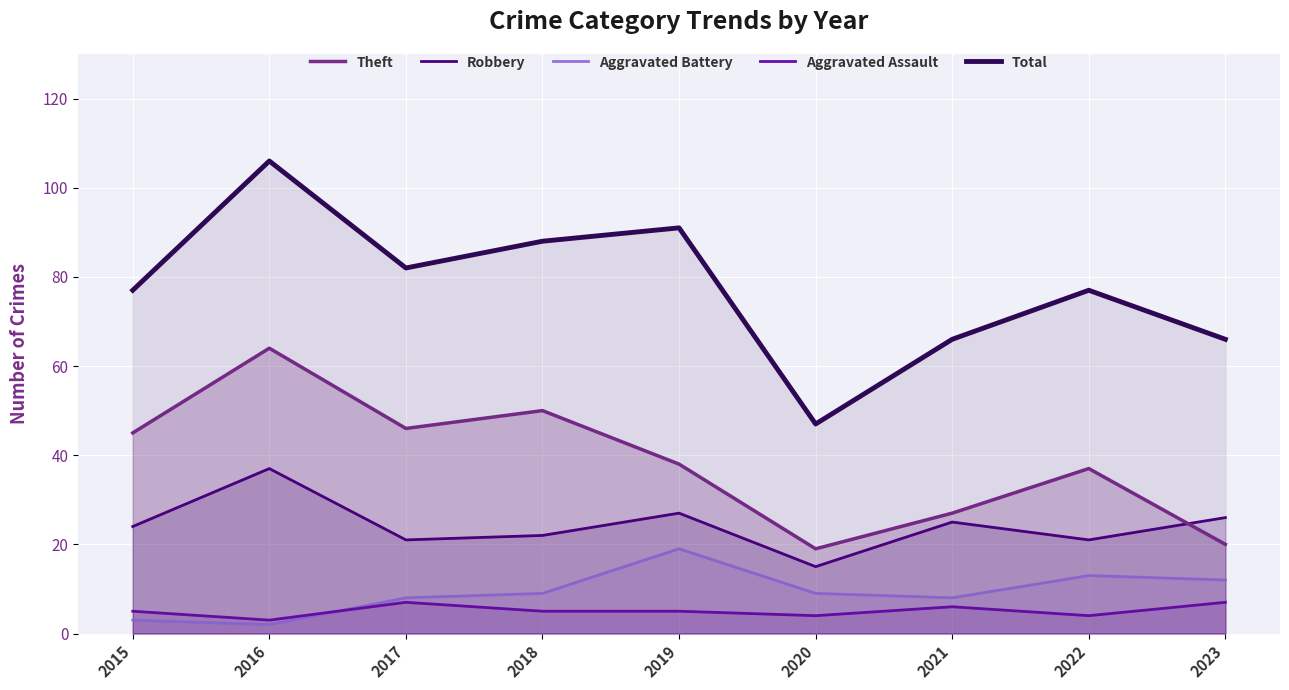

Between 2023 and 2020, which is larger?

2023